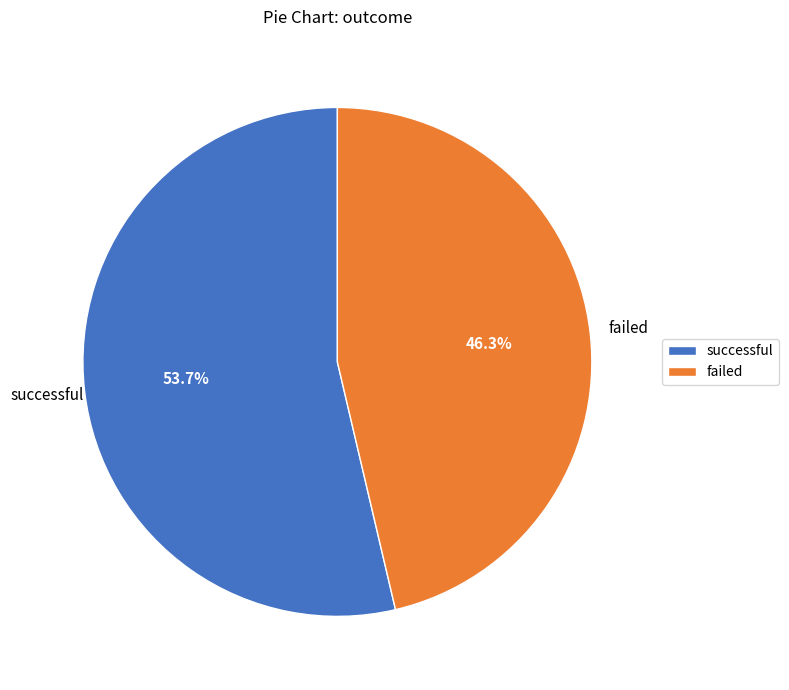

Approximately how many times larger is the value at failed compared to successful?

0.9